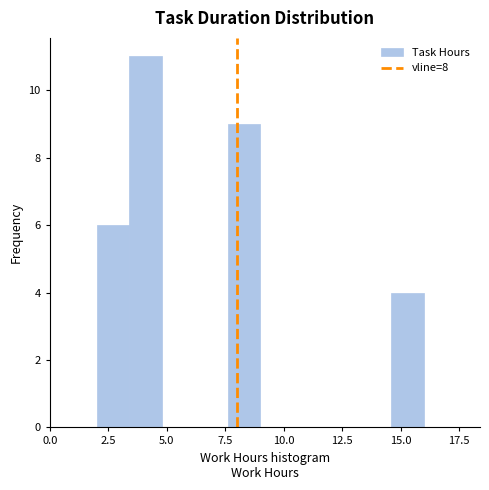

Read against the x-axis, roughly where is the centre of the tallest bar?

4.0